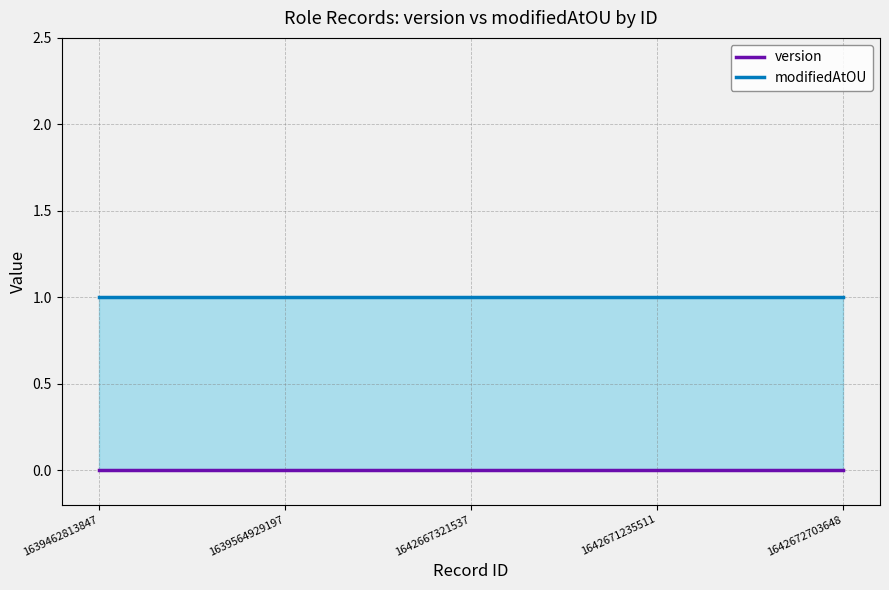

What is the minimum value for modifiedAtOU?

1